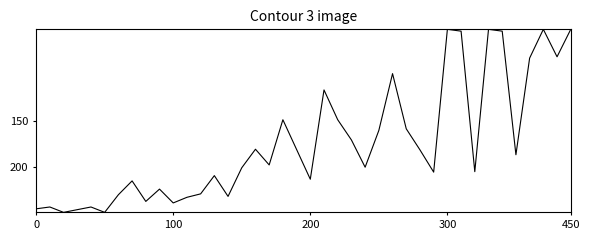

What is the difference between the maximum and minimum values?

200.0